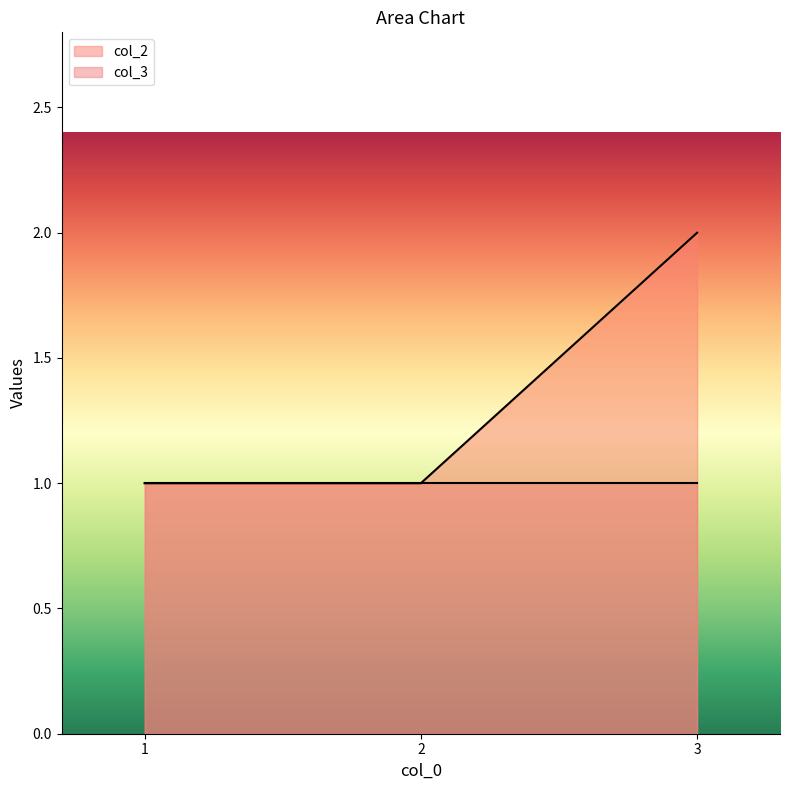

Which category has the lowest value across all series?

1